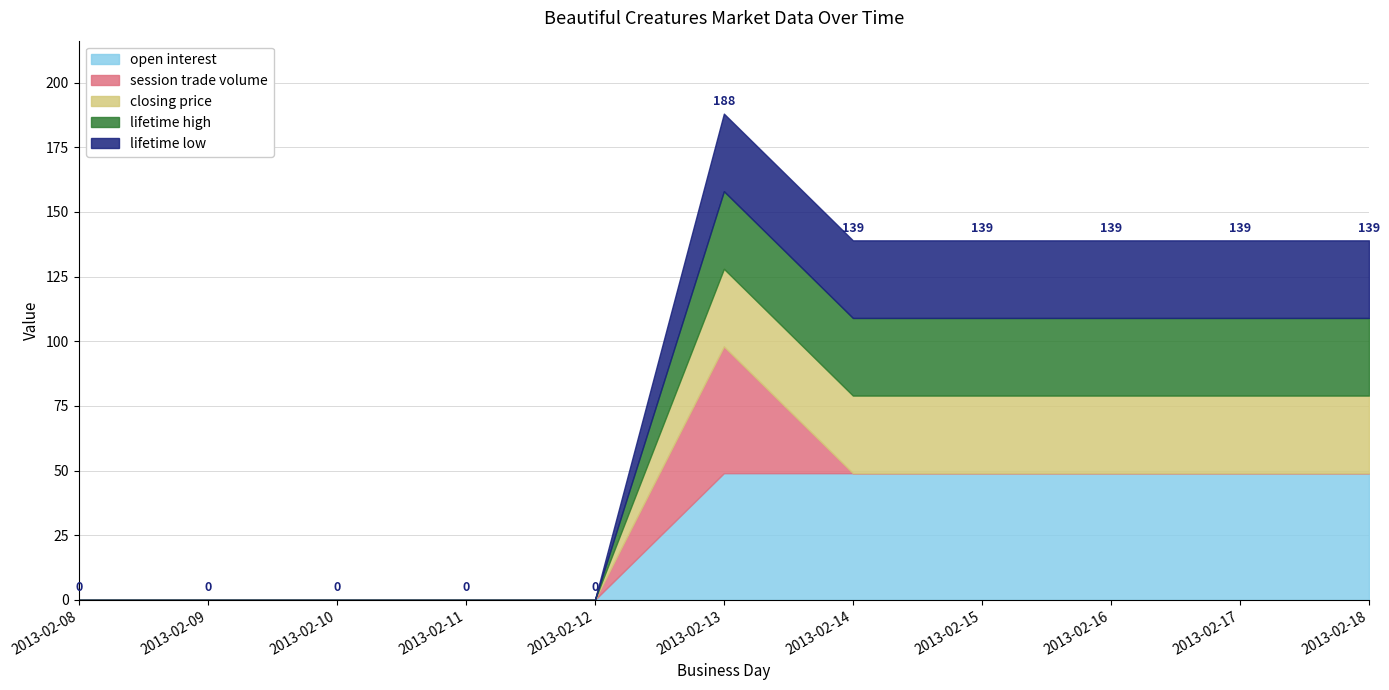

Reading right to left, transcribe all the data shown in this chart.

open interest: 2013-02-18=49	2013-02-17=49	2013-02-16=49	2013-02-15=49	2013-02-14=49	2013-02-13=49	2013-02-12=0	2013-02-11=0	2013-02-10=0	2013-02-09=0	2013-02-08=0
session trade volume: 2013-02-18=0	2013-02-17=0	2013-02-16=0	2013-02-15=0	2013-02-14=0	2013-02-13=49	2013-02-12=0	2013-02-11=0	2013-02-10=0	2013-02-09=0	2013-02-08=0
closing price: 2013-02-18=30	2013-02-17=30	2013-02-16=30	2013-02-15=30	2013-02-14=30	2013-02-13=30	2013-02-12=0	2013-02-11=0	2013-02-10=0	2013-02-09=0	2013-02-08=0
lifetime high: 2013-02-18=30	2013-02-17=30	2013-02-16=30	2013-02-15=30	2013-02-14=30	2013-02-13=30	2013-02-12=0	2013-02-11=0	2013-02-10=0	2013-02-09=0	2013-02-08=0
lifetime low: 2013-02-18=30	2013-02-17=30	2013-02-16=30	2013-02-15=30	2013-02-14=30	2013-02-13=30	2013-02-12=0	2013-02-11=0	2013-02-10=0	2013-02-09=0	2013-02-08=0